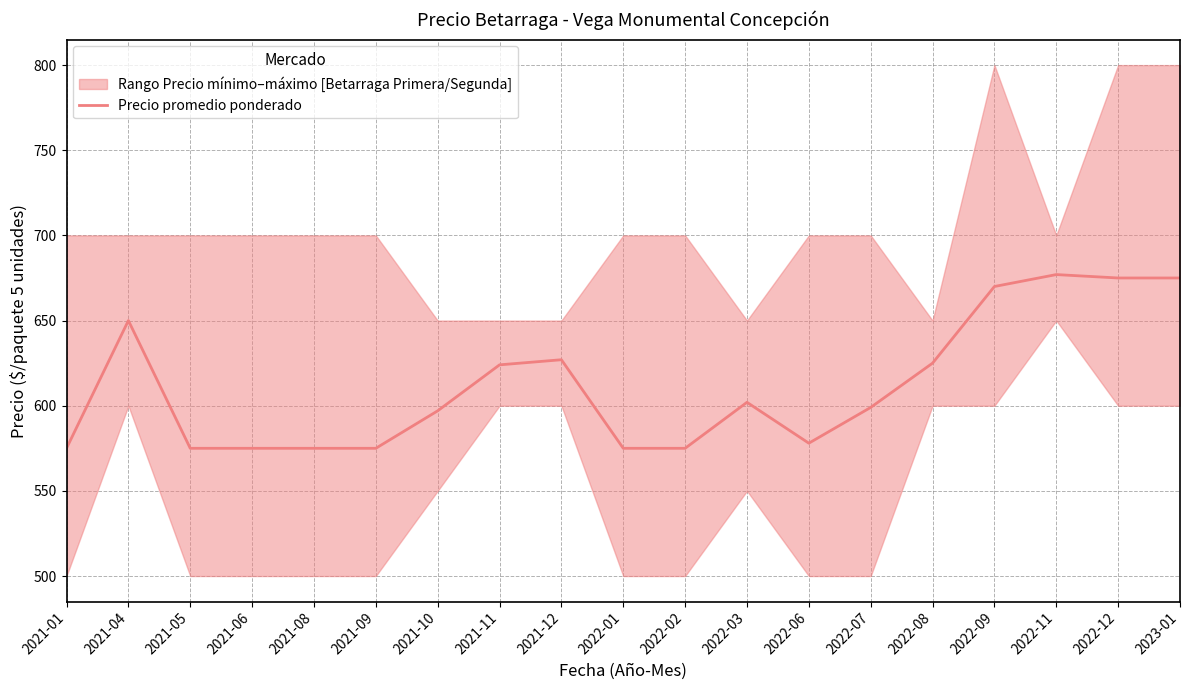

Where does the data first go above 599?

2021-04